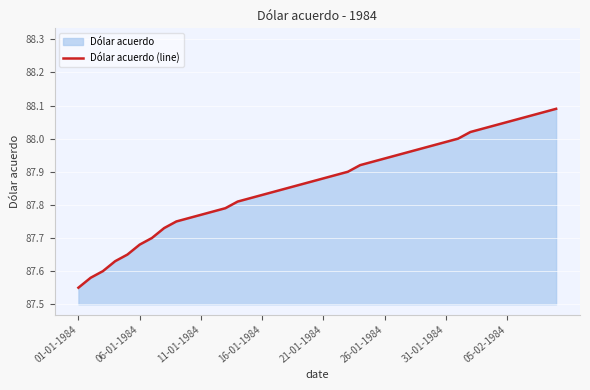

Between 28 and 12, which is larger?

28